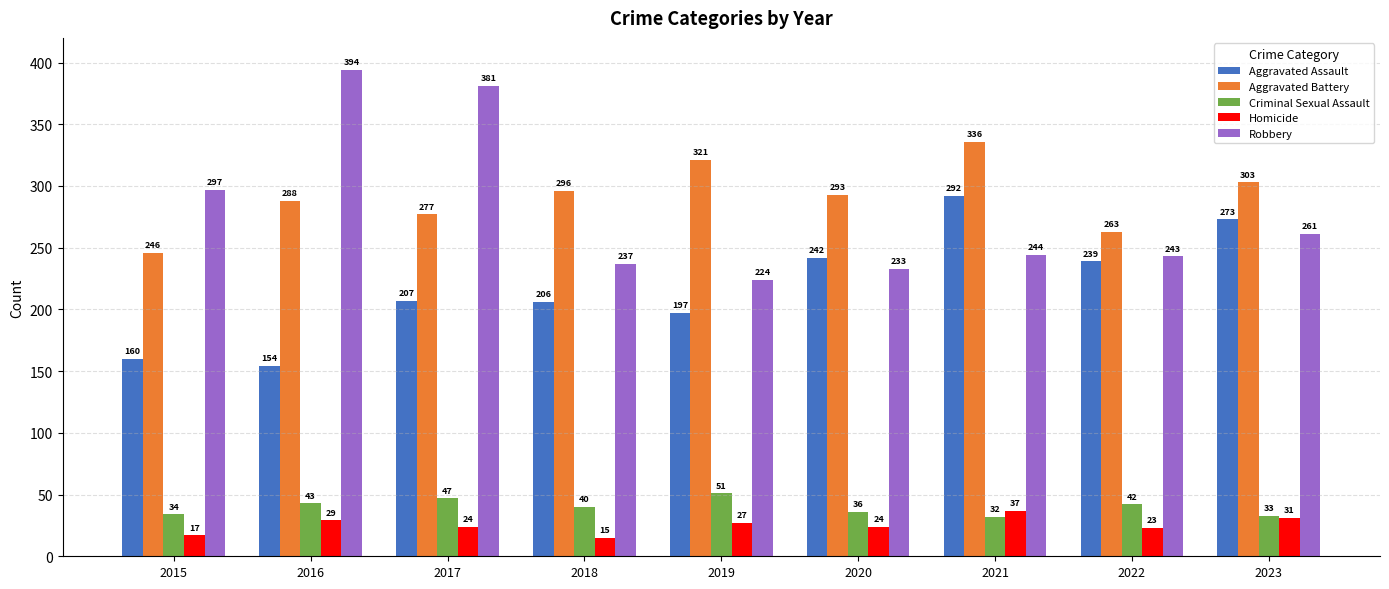

Which series has the largest range (max minus min)?

Robbery